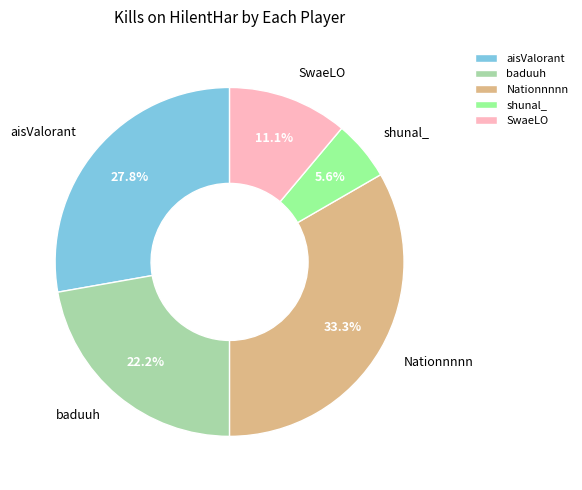

Is aisValorant the majority of the pie?

No